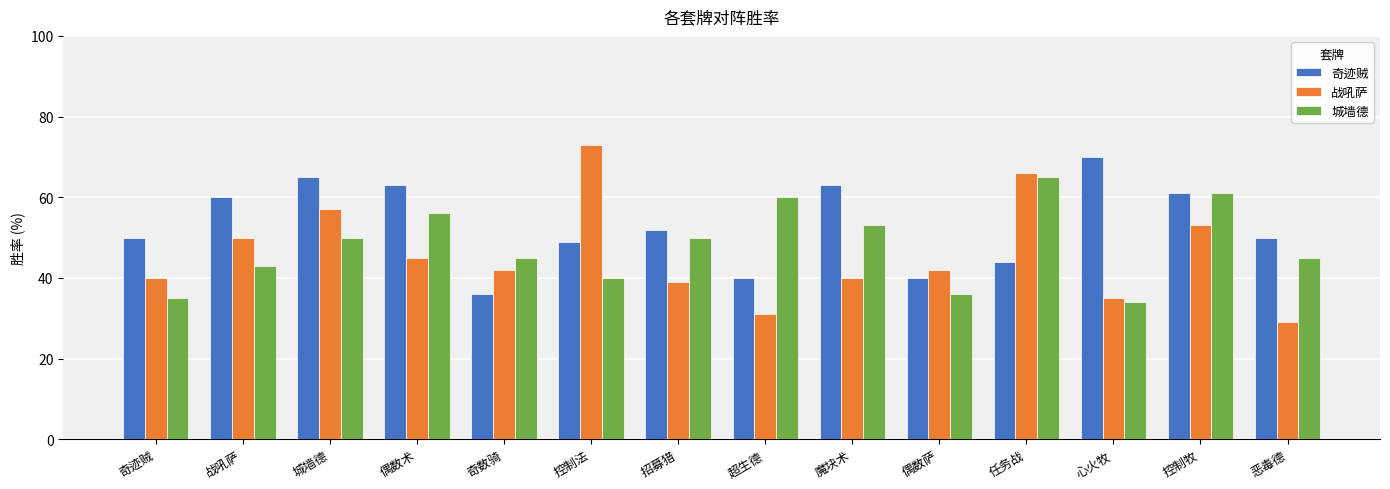

What are all the series names shown in the legend?

奇迹贼, 战吼萨, 城墙德